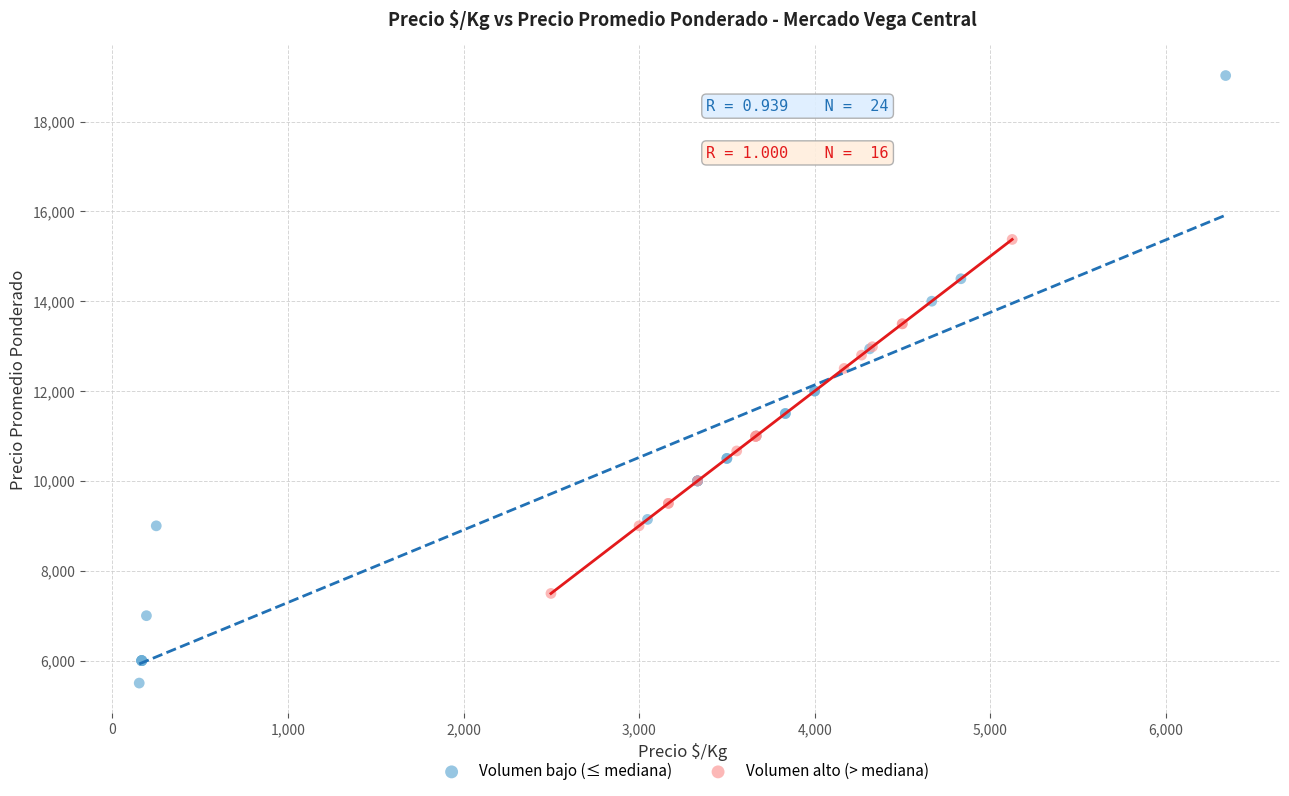

Which series reaches the minimum Y coordinate?

Volumen bajo (≤ mediana)